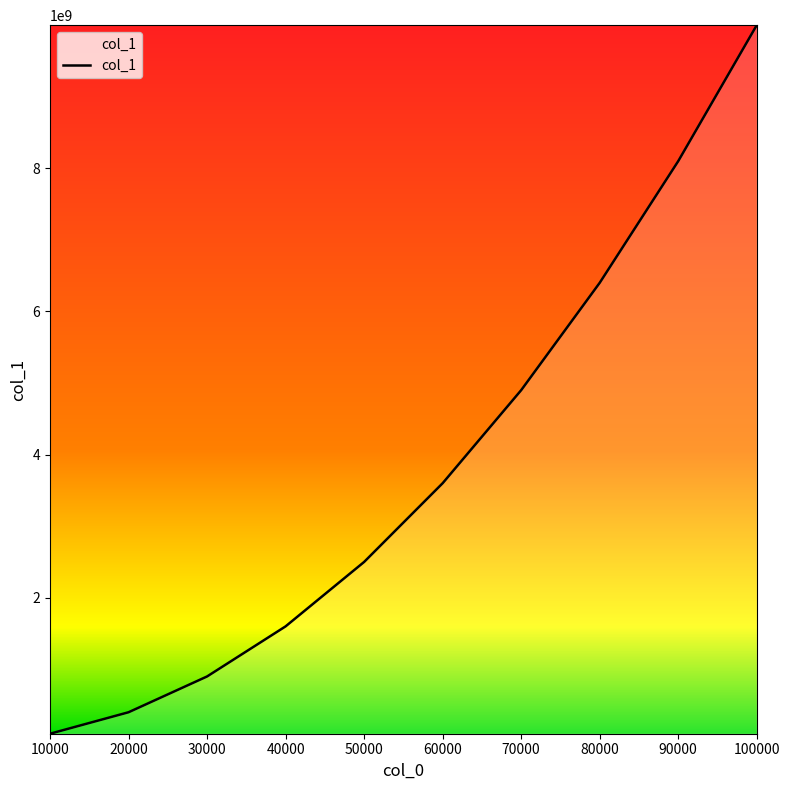

Which category has the lowest value across all series?

10000